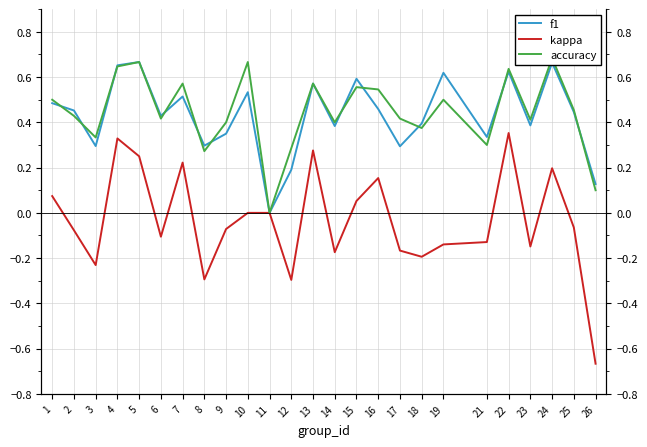

Between 24 and 2, which is larger?

24